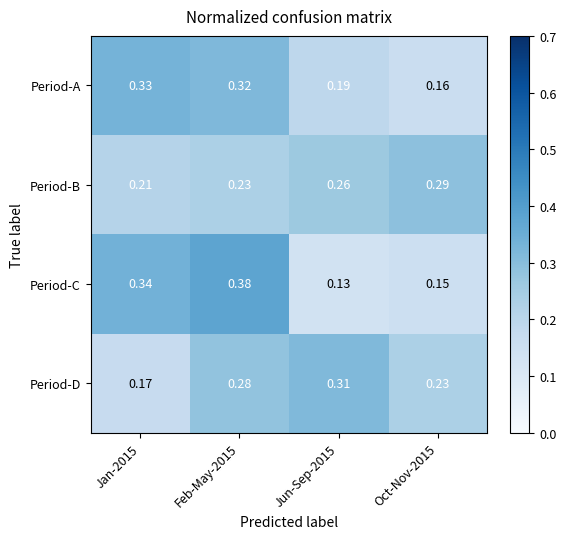

Rank the series at Jan-2015 from lowest to highest value.

Period-D, Period-B, Period-A, Period-C